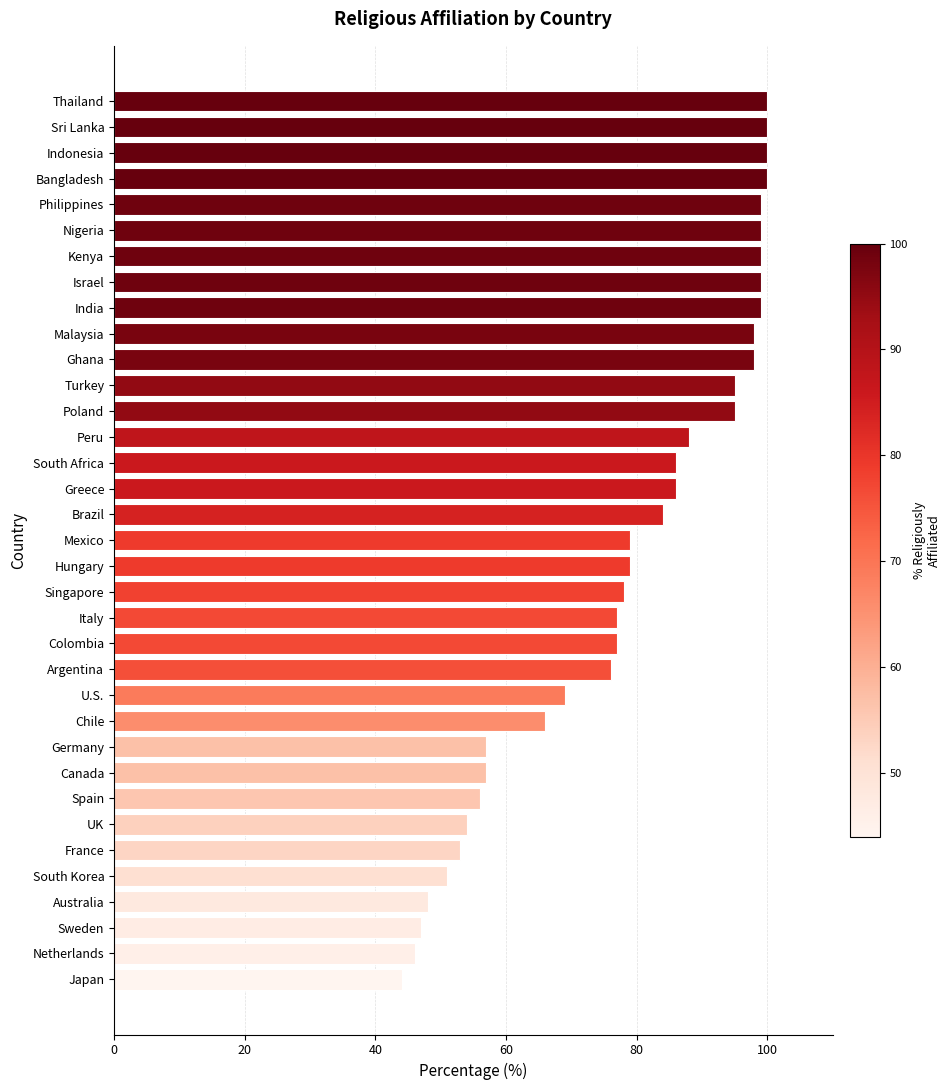

Count the number of data series in this chart.

1